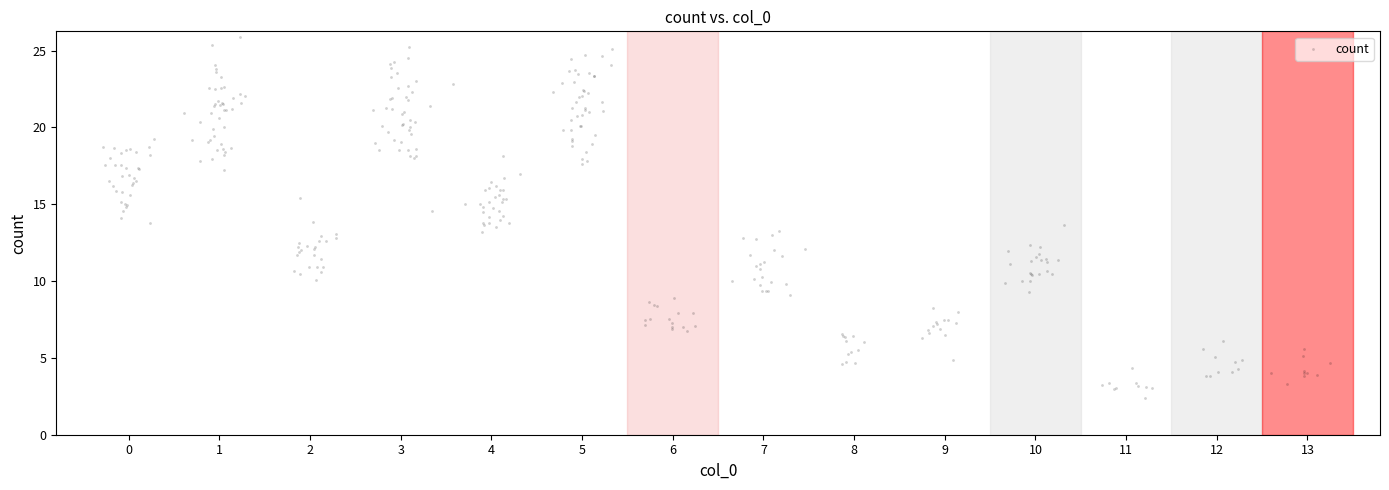

What is the range of Y values (max minus min)?

23.5